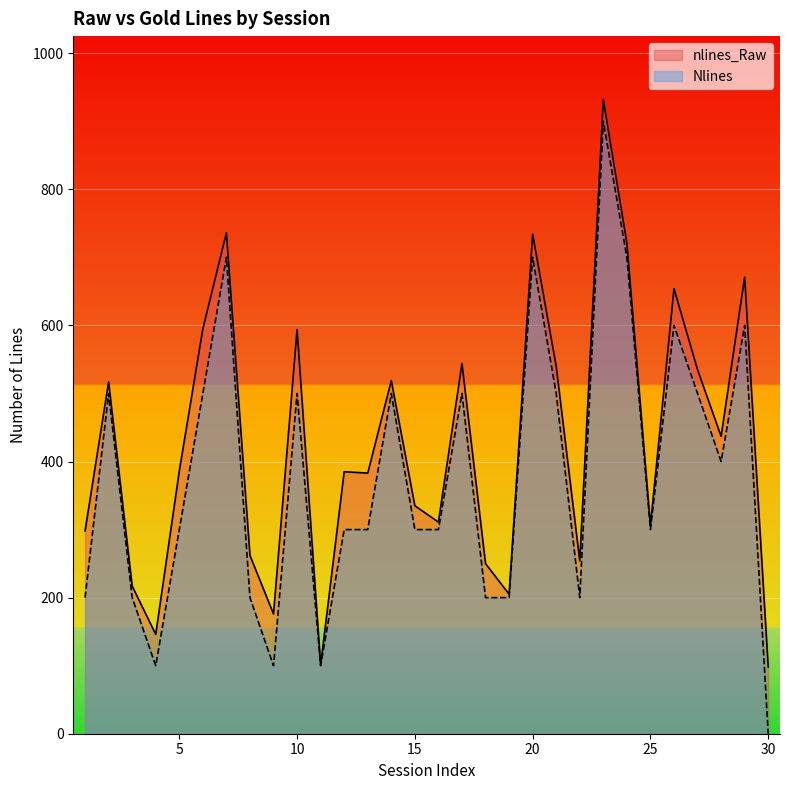

True or false: Nlines and nlines_Raw intersect in this chart.

False